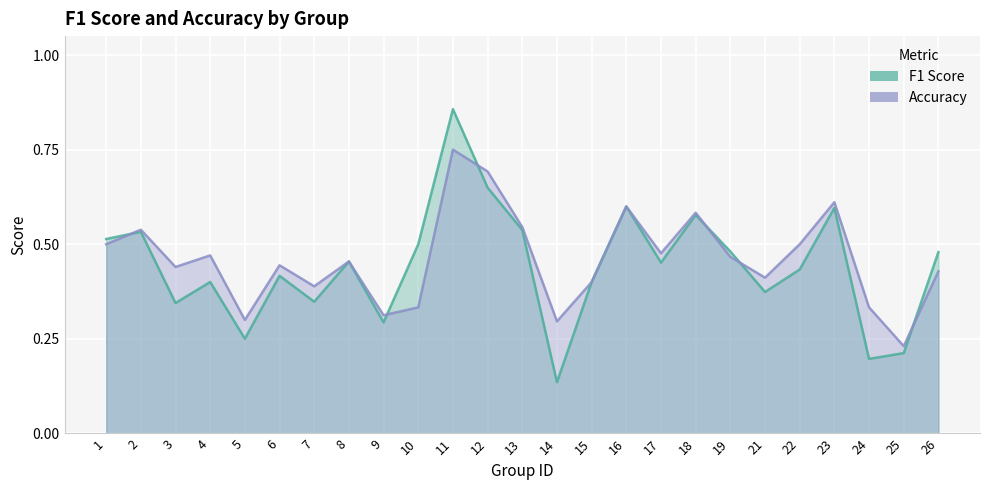

Rank the series at 5 from highest to lowest value.

accuracy, f1